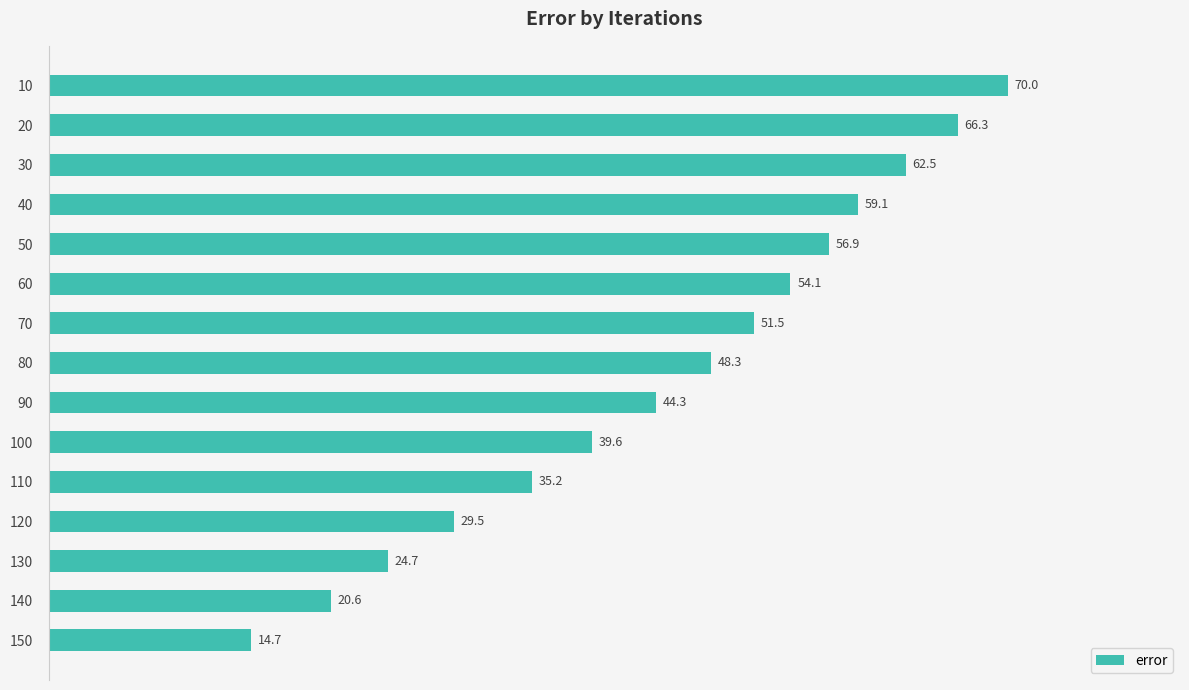

The value at 40 is 59.1. True or false?

True